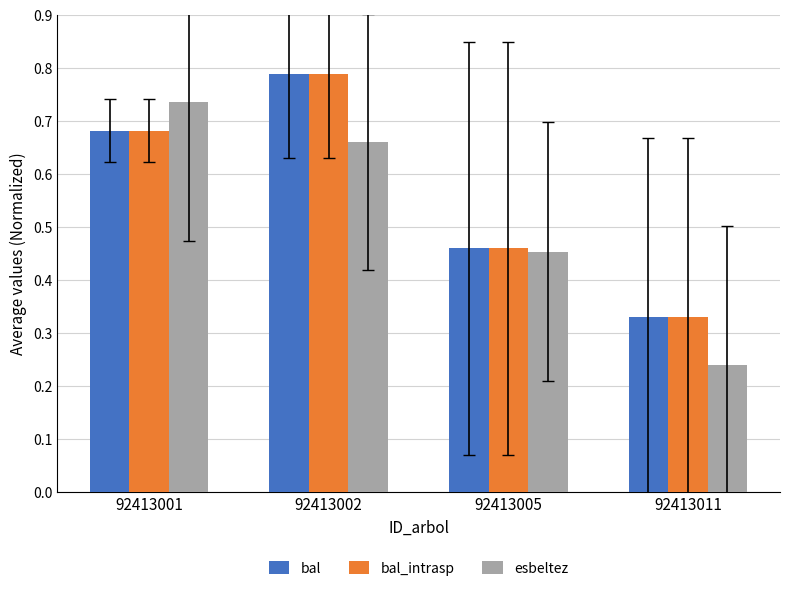

What are all the series names shown in the legend?

bal, bal_intrasp, esbeltez